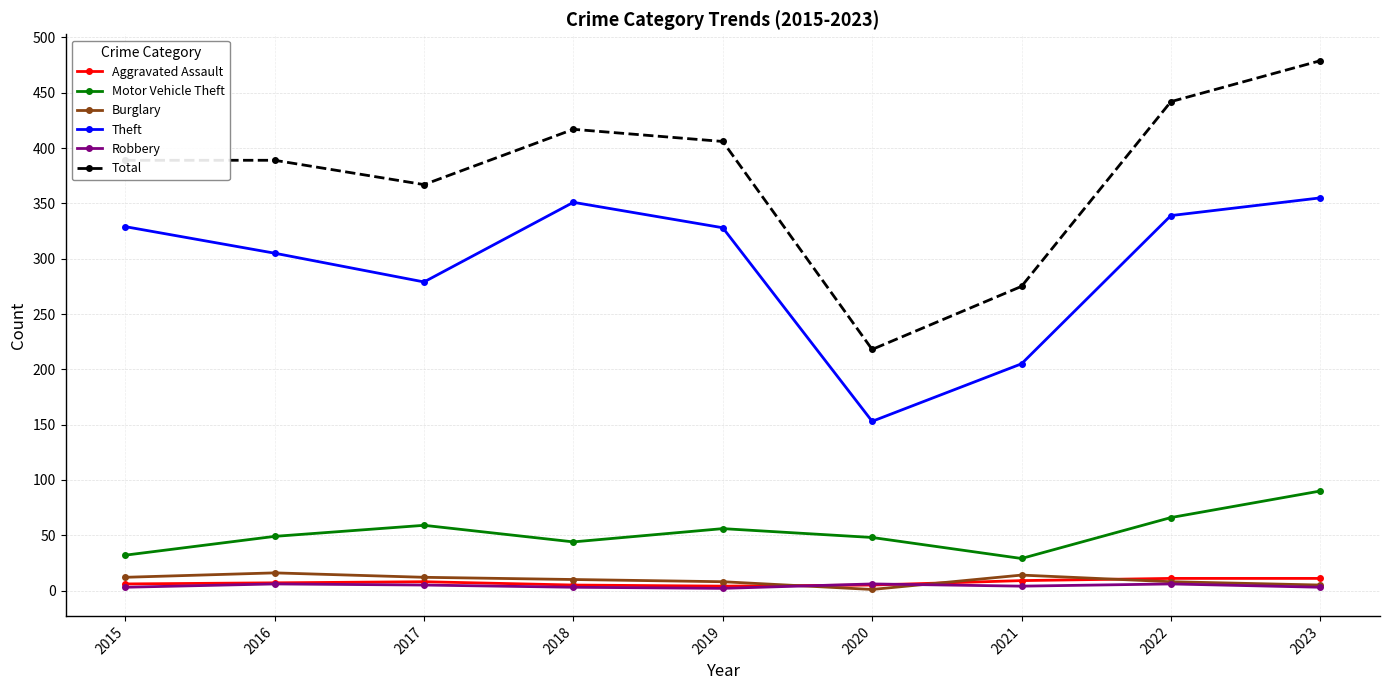

What is the difference between the second highest and second lowest values in the Total series?

167